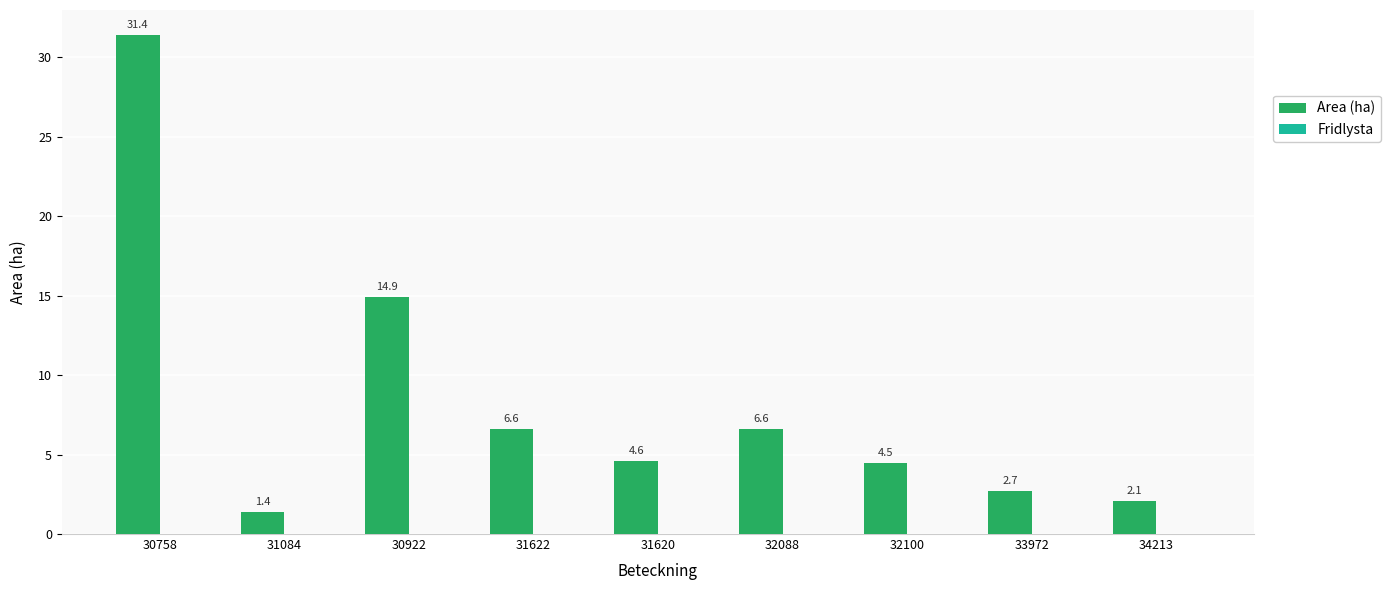

How many data points does each series have?

9